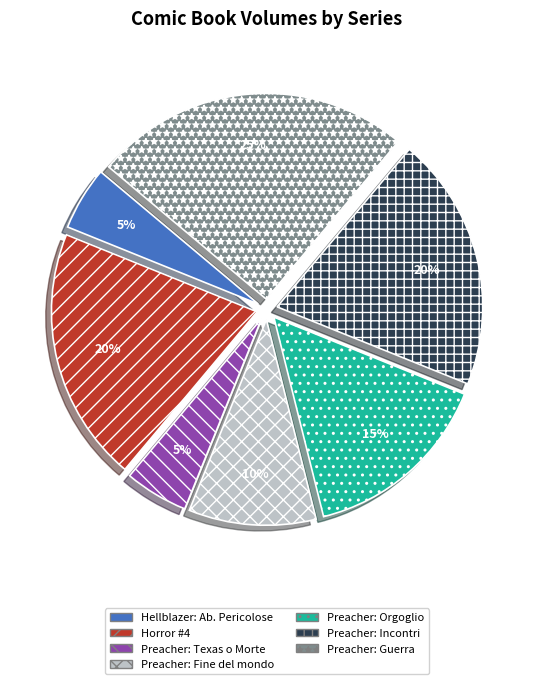

To the nearest percent, what percentage of the pie is Horror #4?

20%